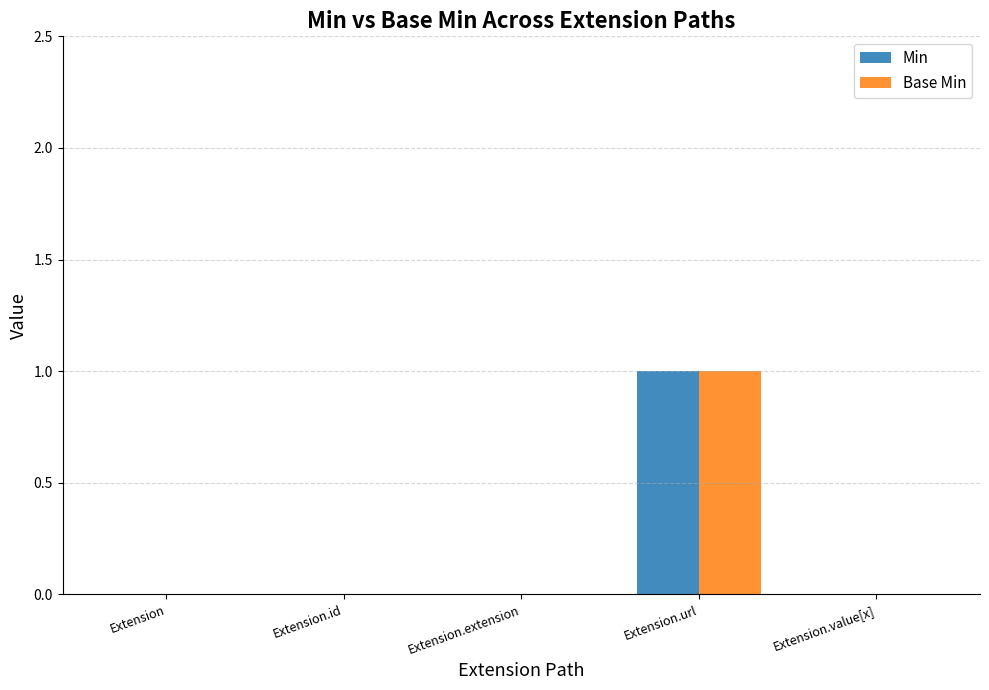

How many groups of bars are there?

5